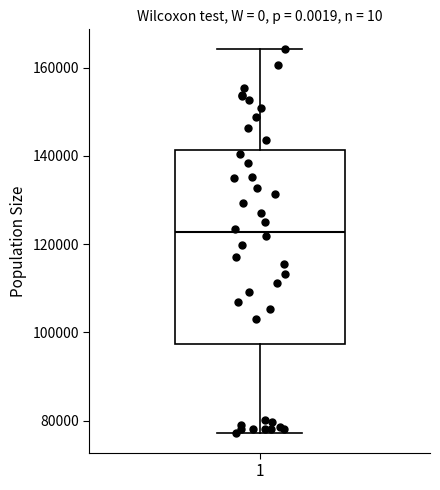

Transcribe this box plot: give where the median line is, the range the box spans, and where the two whiskers end, as read against the y-axis. The values are not printed on the chart, so give them approximately, as read against the axis.

median 122000, box 98000 to 142000, whiskers 78000 to 164000